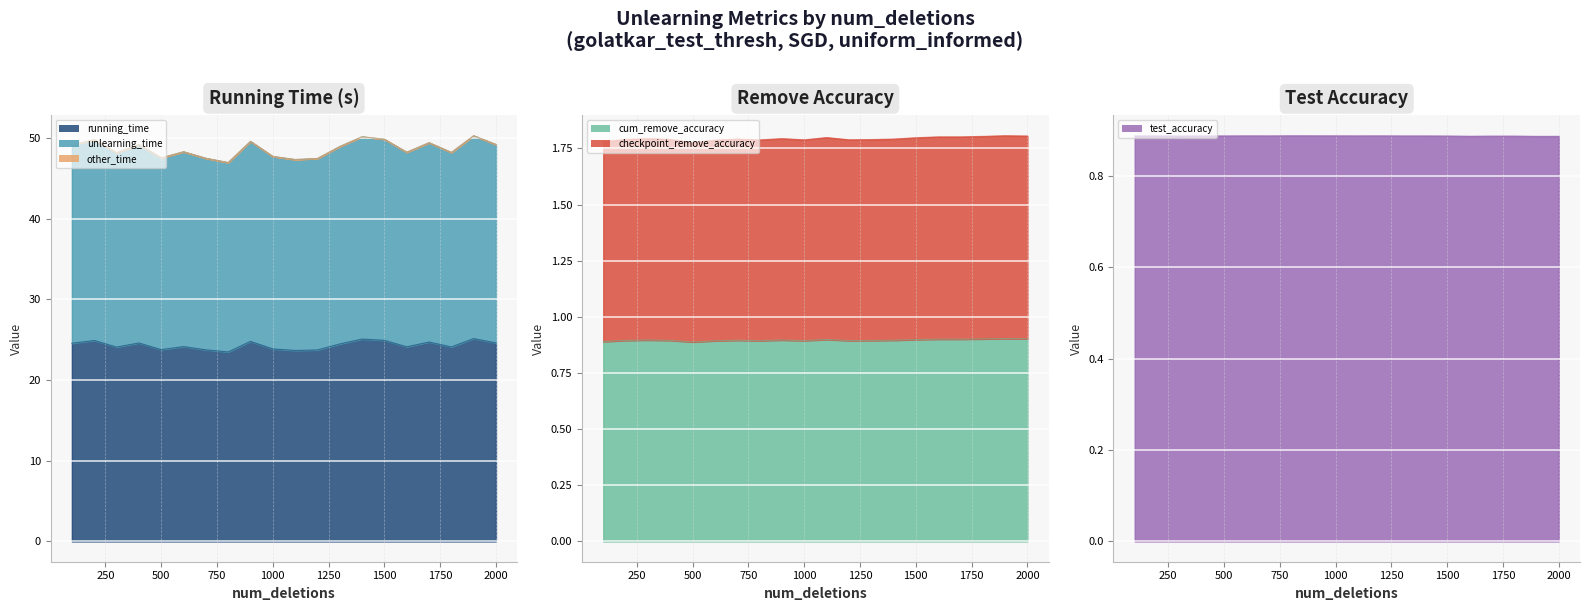

Which series has the largest total across all categories?

unlearning_time